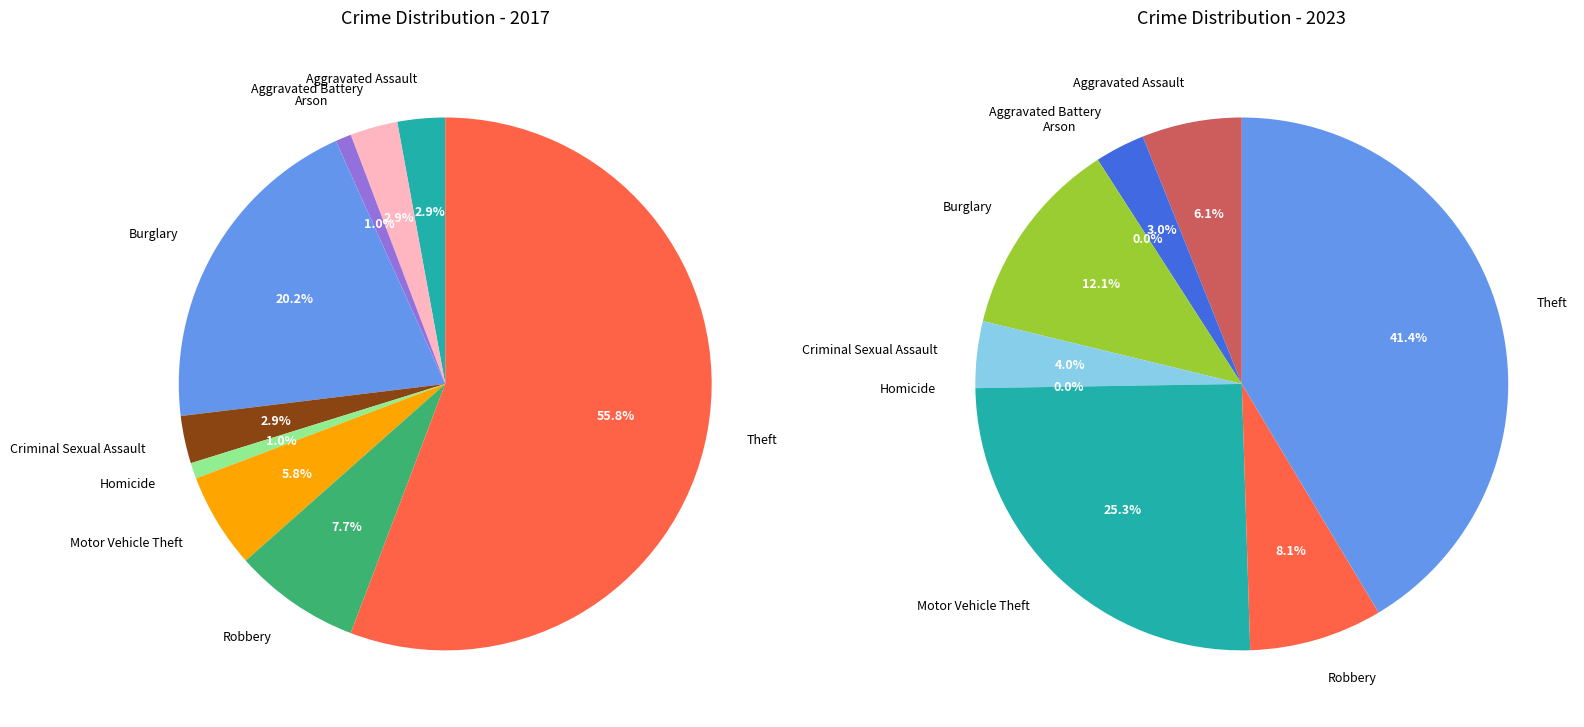

Between Arson and Motor Vehicle Theft, which is larger?

Motor Vehicle Theft